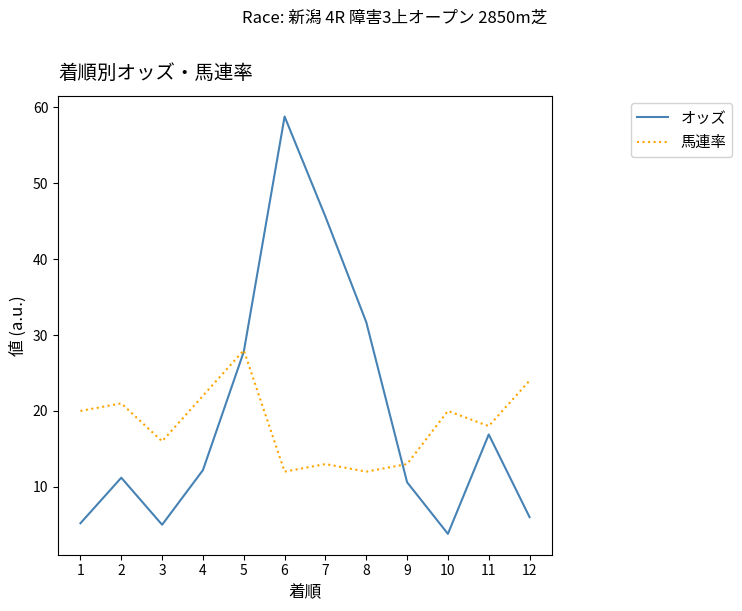

List the series in order of their overall mean, highest first.

オッズ, 馬連率